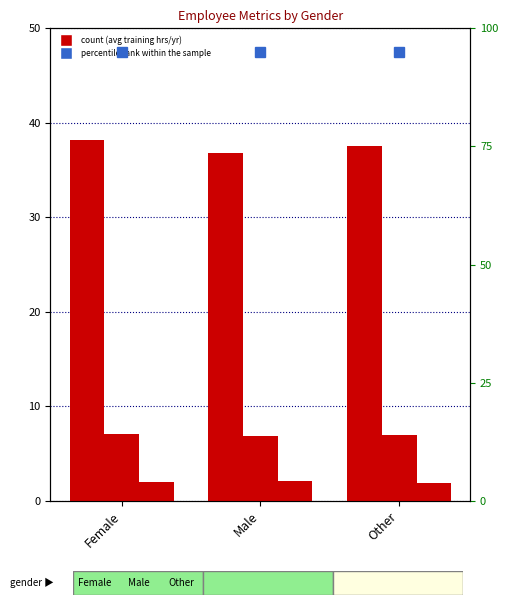

What is the label of the 1st bar from the left?

Female